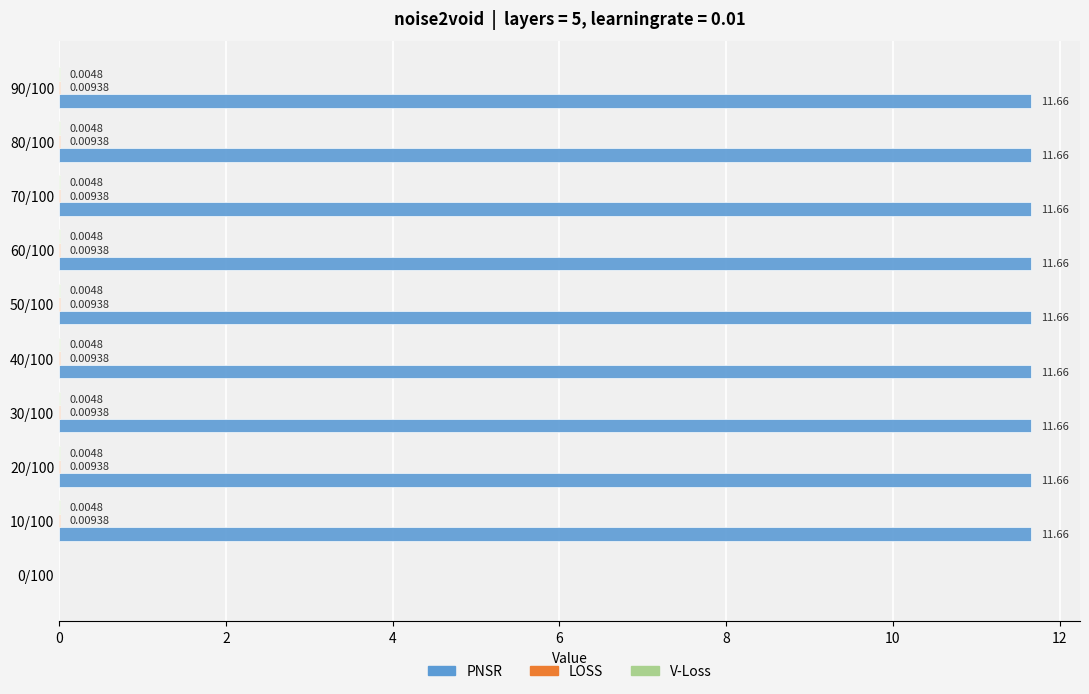

How many series are shown in this chart?

3